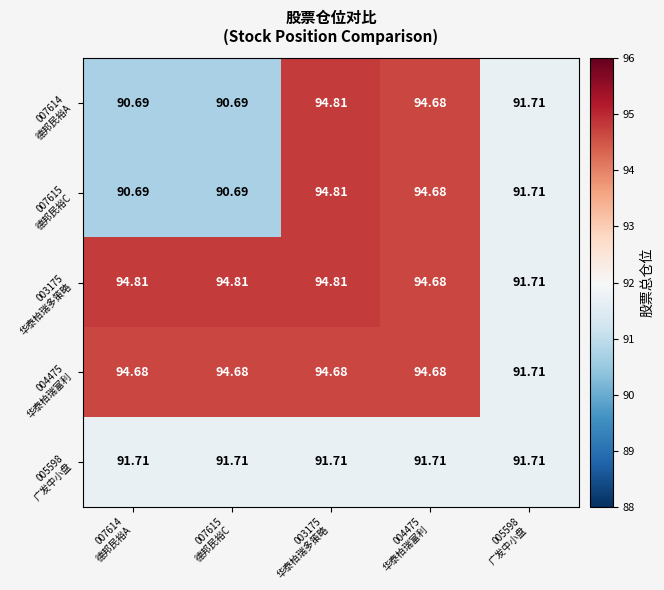

What is the difference between the highest and lowest values at 007614
德邦民裕A?

4.1